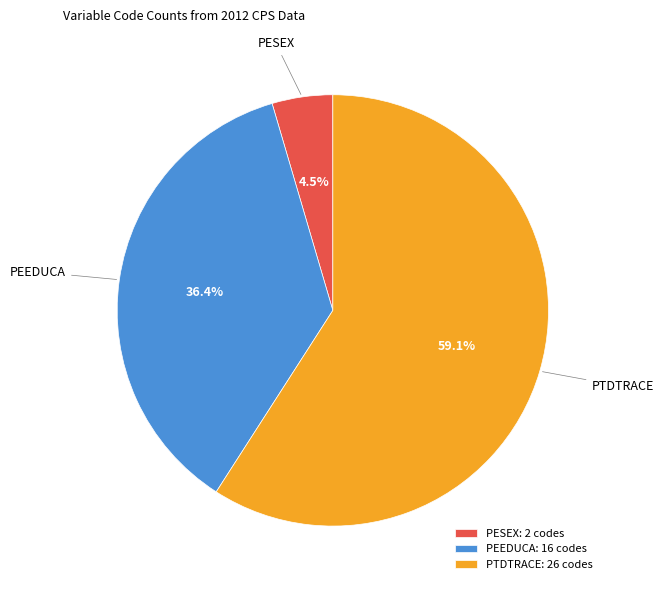

What is the largest slice in the pie chart?

PTDTRACE